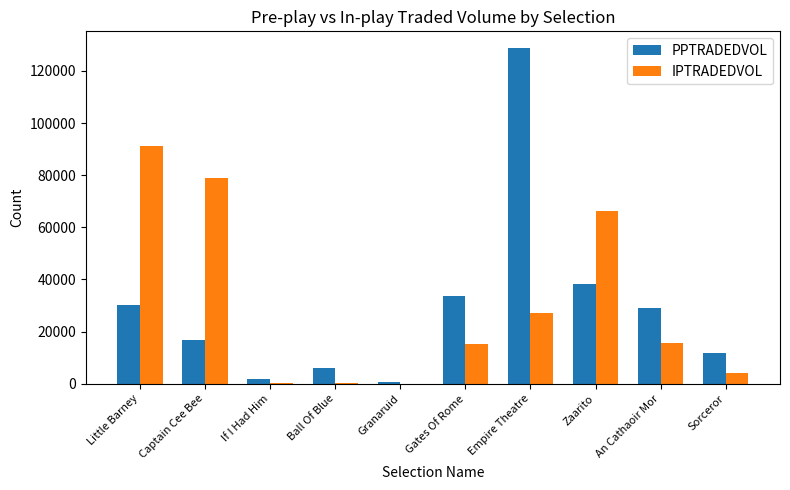

Which series changed the most between Ball Of Blue and Gates Of Rome?

PPTRADEDVOL